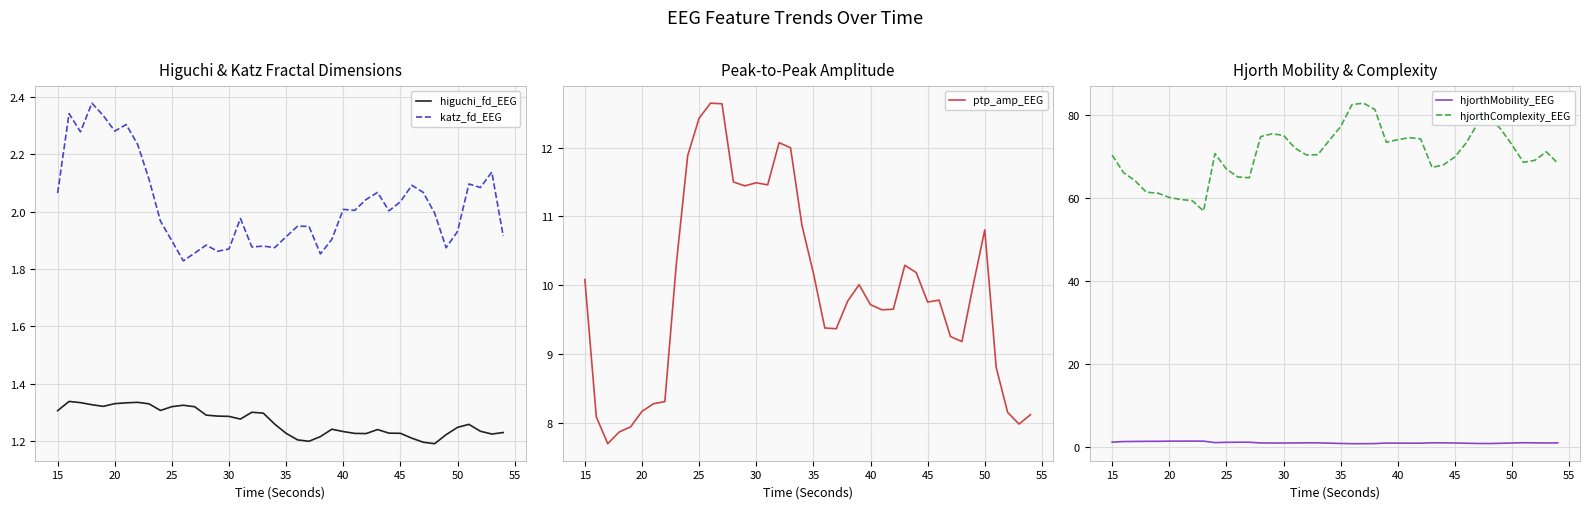

What is the lowest value of the hjorthComplexity_EEG series?

56.8